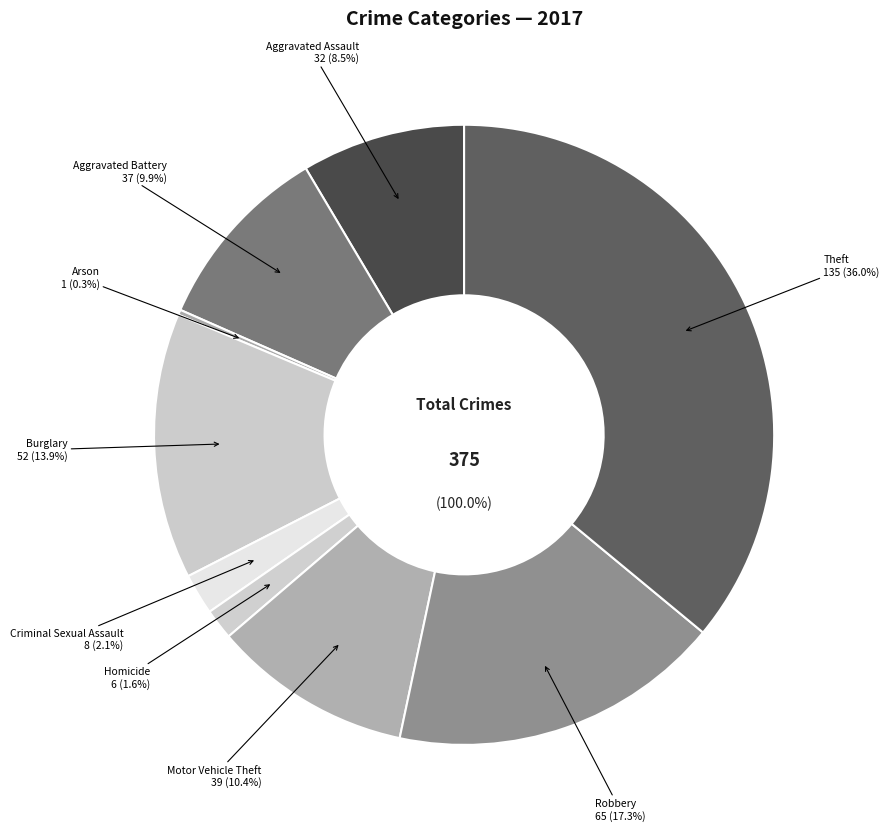

Combined, what portion of the pie is Motor Vehicle Theft and Robbery?

27.7%